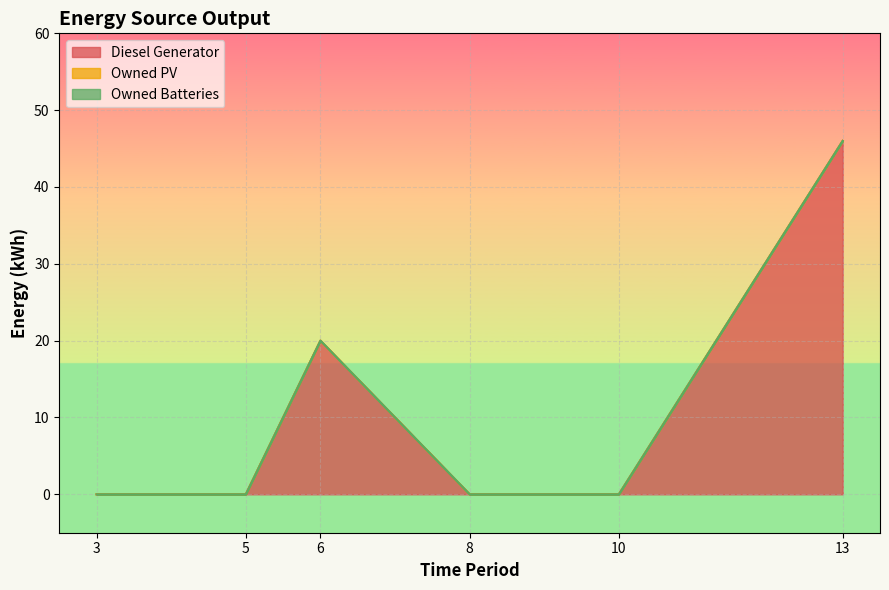

What are all the series names shown in the legend?

Diesel Generator, Owned PV, Owned Batteries